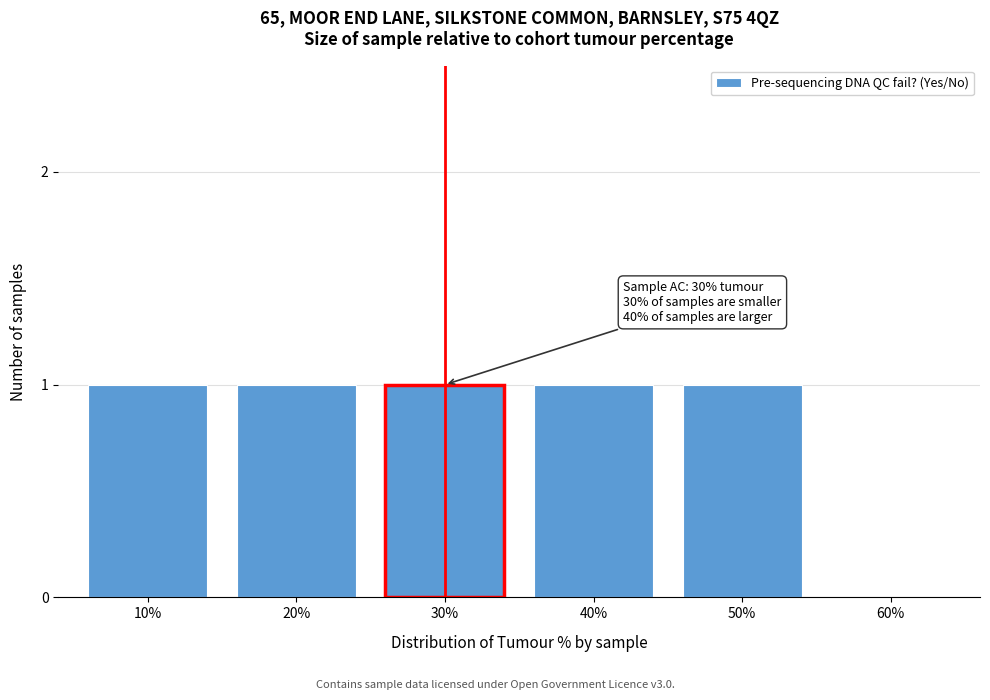

Reading right to left, what are all the values shown in this chart?

60%=0	50%=1	40%=1	30%=1	20%=1	10%=1